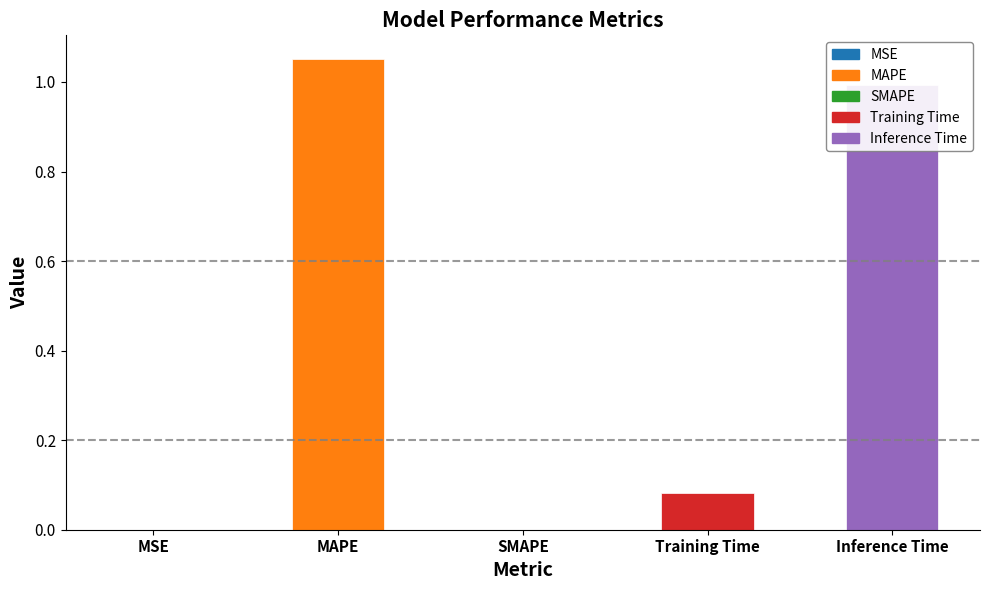

How many values are above zero?

4